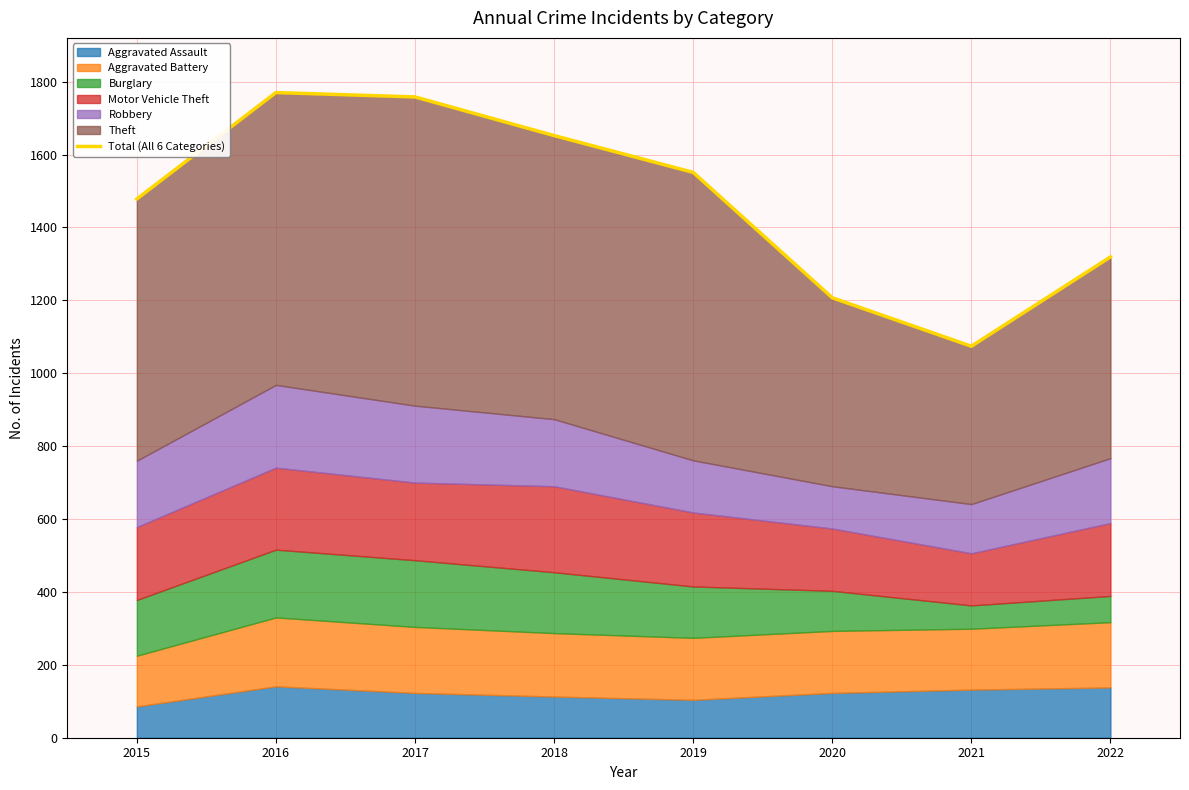

How many lines are shown in the chart?

1